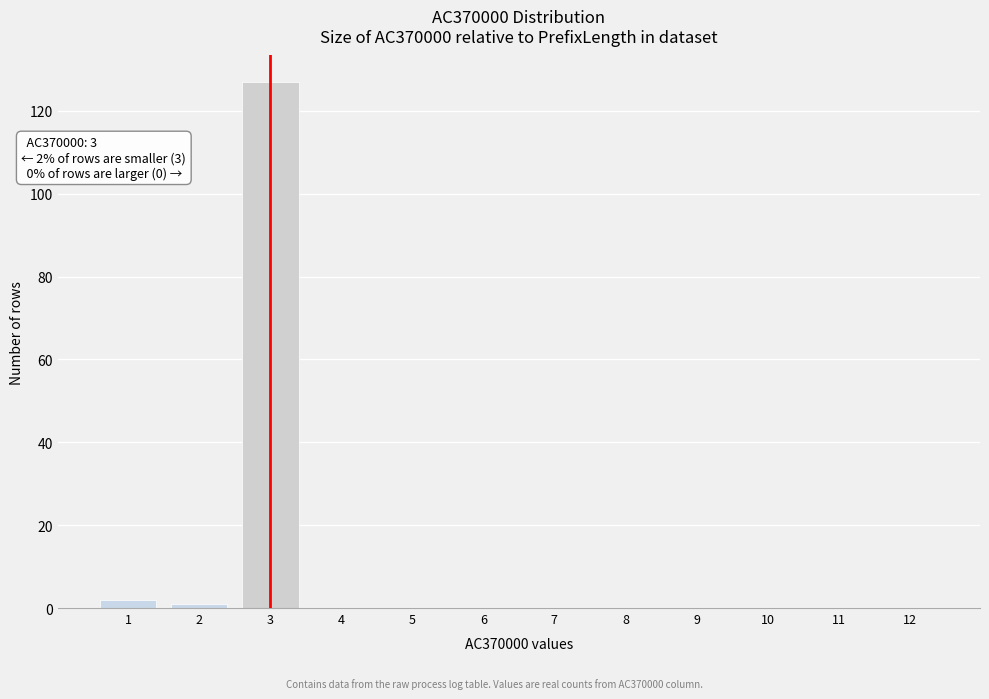

Which range on the x-axis has the tallest bar?

2.5 to 3.5